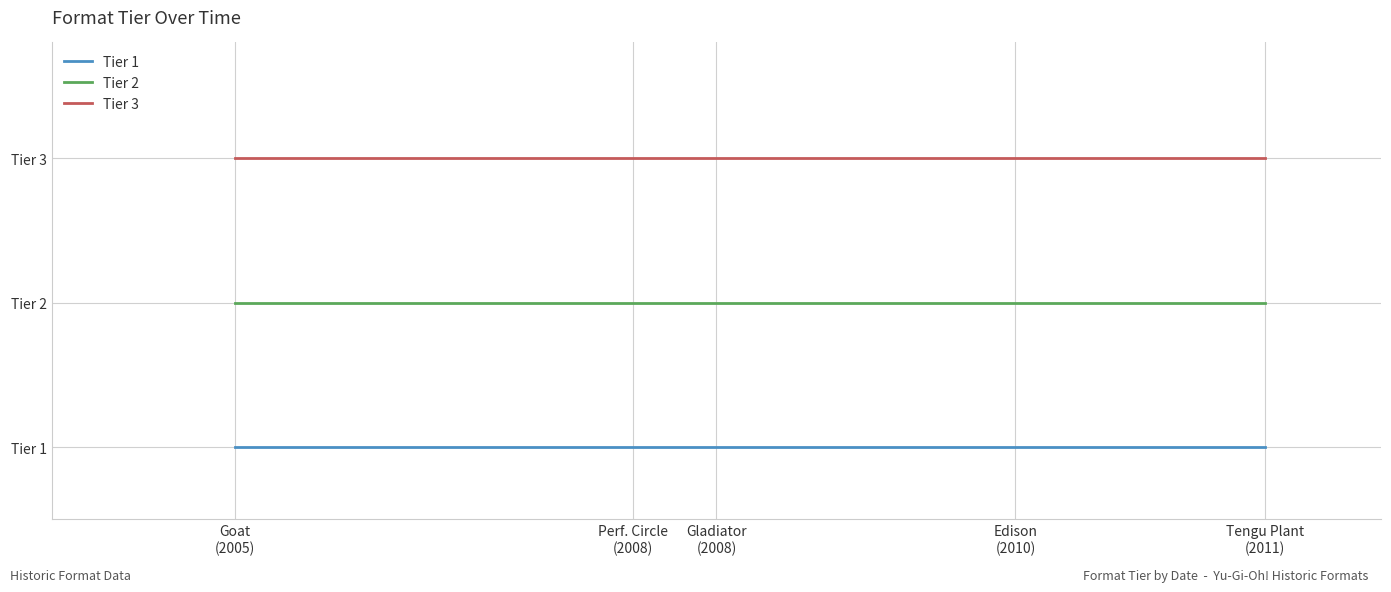

What is the label of the 3rd point from the left?

Gladiator
(2008)